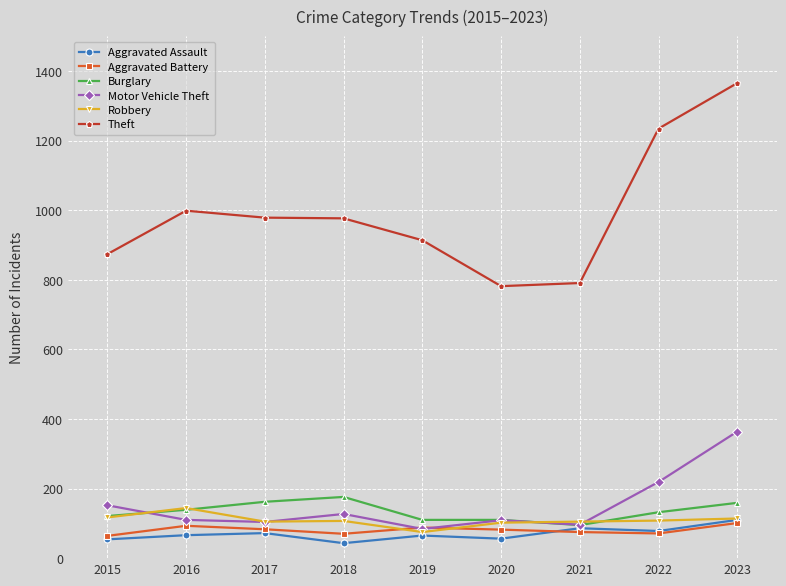

The value of Motor Vehicle Theft at 2023 is 569. True or false?

False